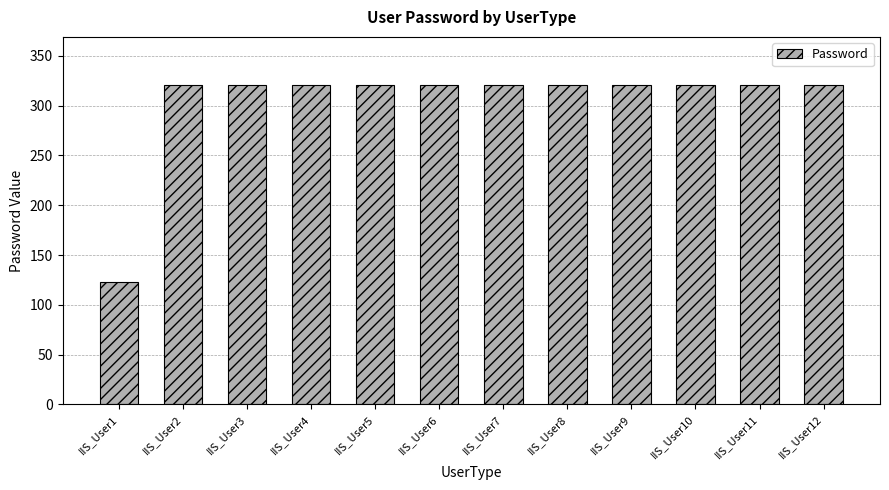

The chart shows a value of 321 at IIS_User8. True or false?

True